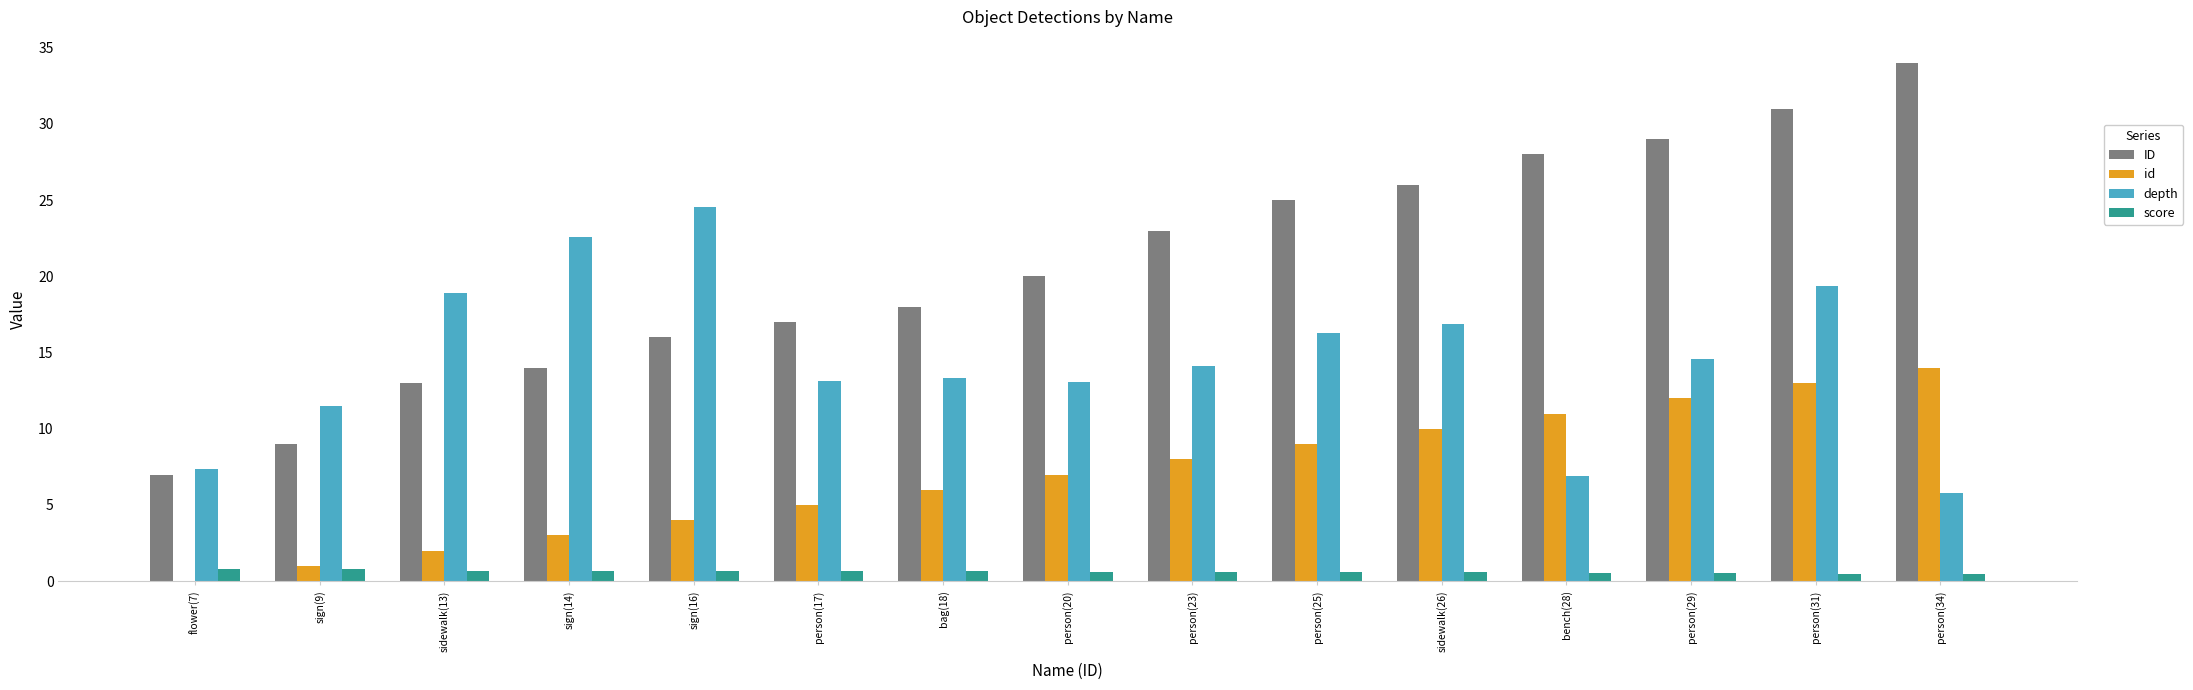

Are the bars horizontal?

No